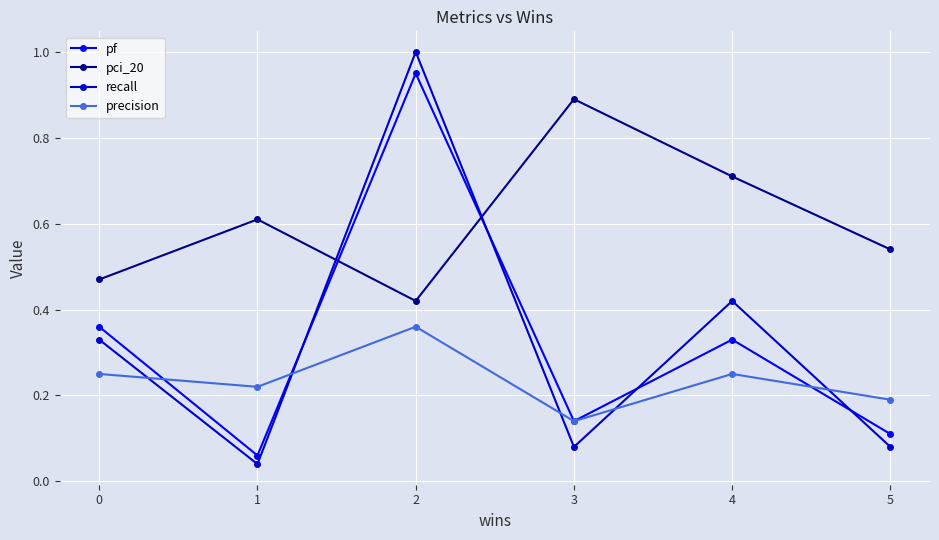

Count the number of data series in this chart.

4